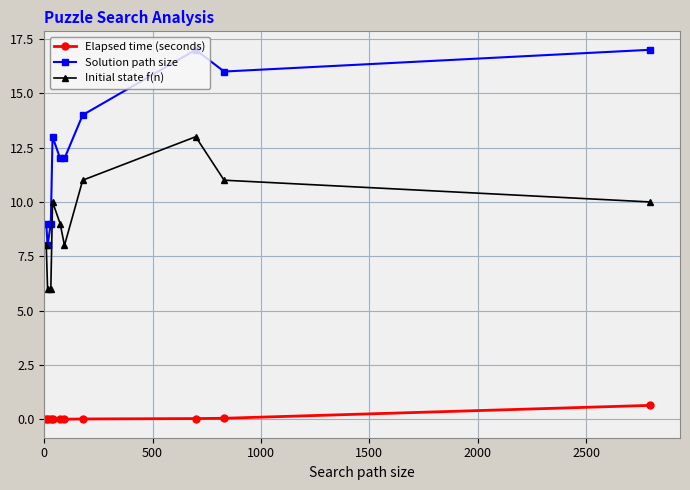

Which series has the largest total across all categories?

Solution path size